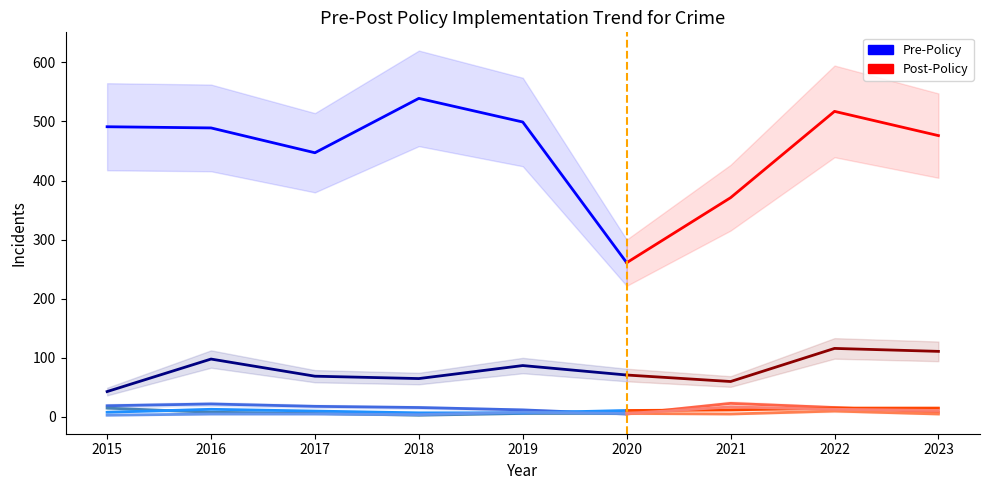

How many distinct data groups are displayed?

6